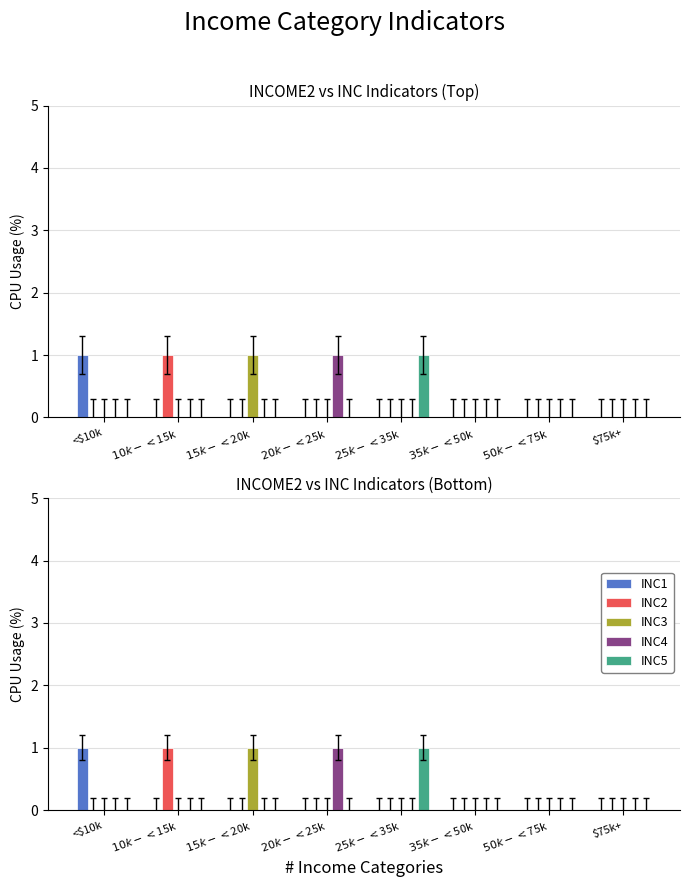

Reading left to right, transcribe all the data shown in this chart.

INC1: <$10k=1	$10k-<$15k=0	$15k-<$20k=0	$20k-<$25k=0	$25k-<$35k=0	$35k-<$50k=0	$50k-<$75k=0	$75k+=0
INC2: <$10k=0	$10k-<$15k=1	$15k-<$20k=0	$20k-<$25k=0	$25k-<$35k=0	$35k-<$50k=0	$50k-<$75k=0	$75k+=0
INC3: <$10k=0	$10k-<$15k=0	$15k-<$20k=1	$20k-<$25k=0	$25k-<$35k=0	$35k-<$50k=0	$50k-<$75k=0	$75k+=0
INC4: <$10k=0	$10k-<$15k=0	$15k-<$20k=0	$20k-<$25k=1	$25k-<$35k=0	$35k-<$50k=0	$50k-<$75k=0	$75k+=0
INC5: <$10k=0	$10k-<$15k=0	$15k-<$20k=0	$20k-<$25k=0	$25k-<$35k=1	$35k-<$50k=0	$50k-<$75k=0	$75k+=0